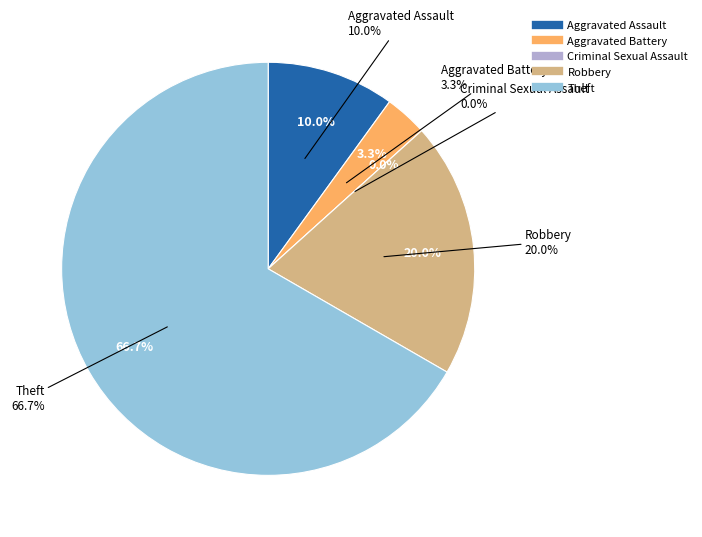

Which has a higher value, Theft or Aggravated Assault?

Theft